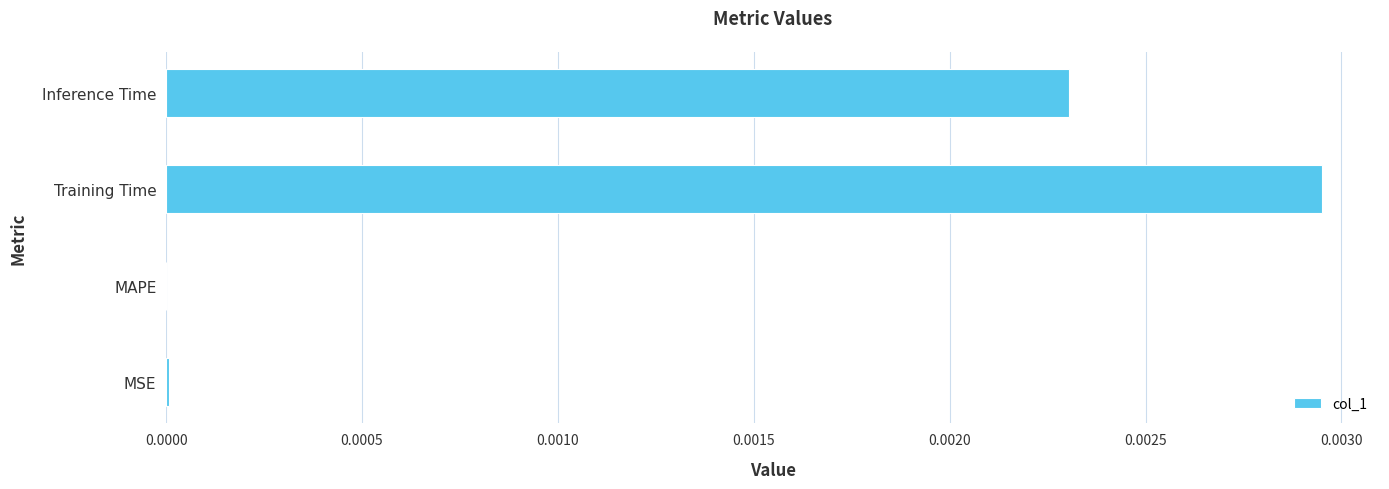

Are the bars grouped side by side (vs. stacked)?

No